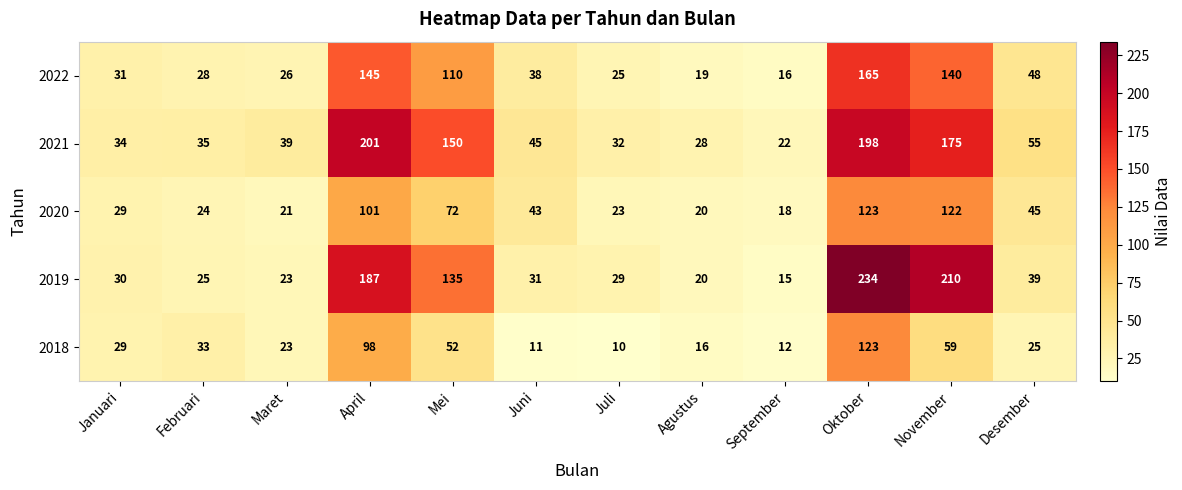

The 2022 series shows 65 at Desember. True or false?

False